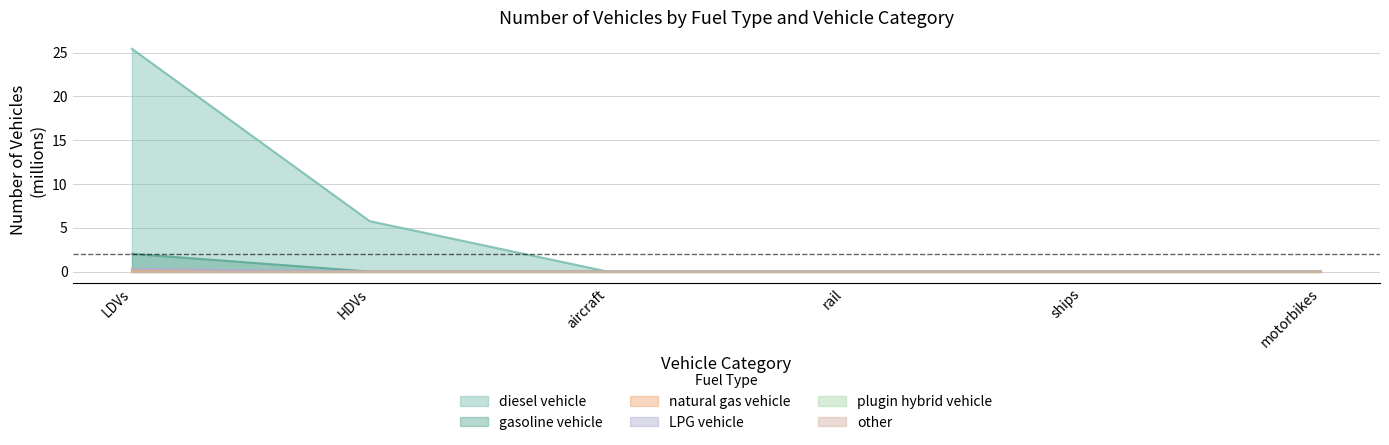

True or false: natural gas vehicle has a value of 0.0 at ships.

True